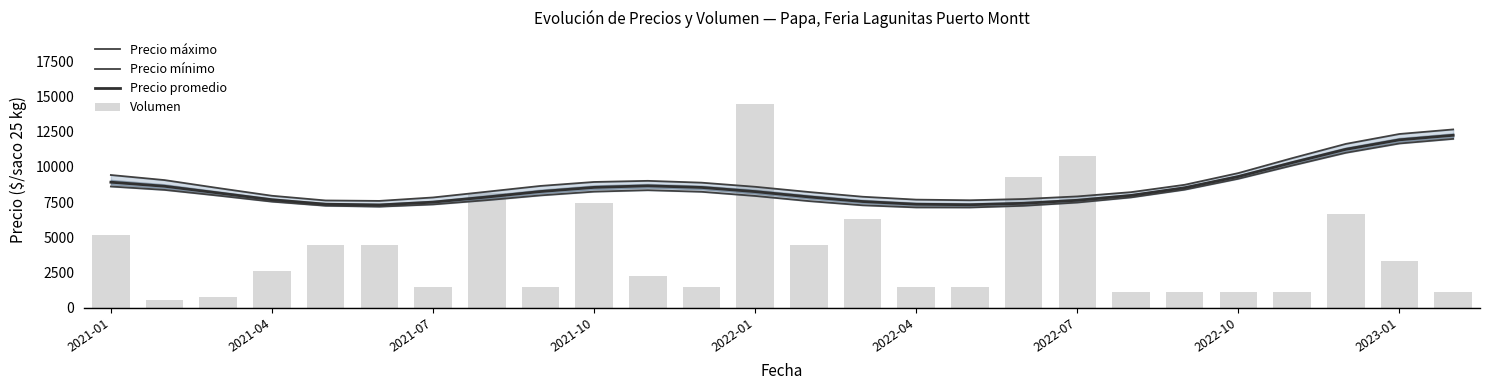

Where does the Volumen series first go above 2593?

2021-01